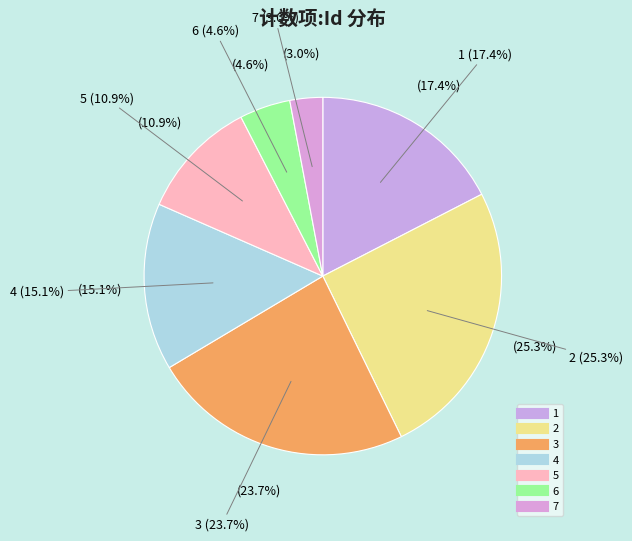

Between 4 and 6, which is larger?

4